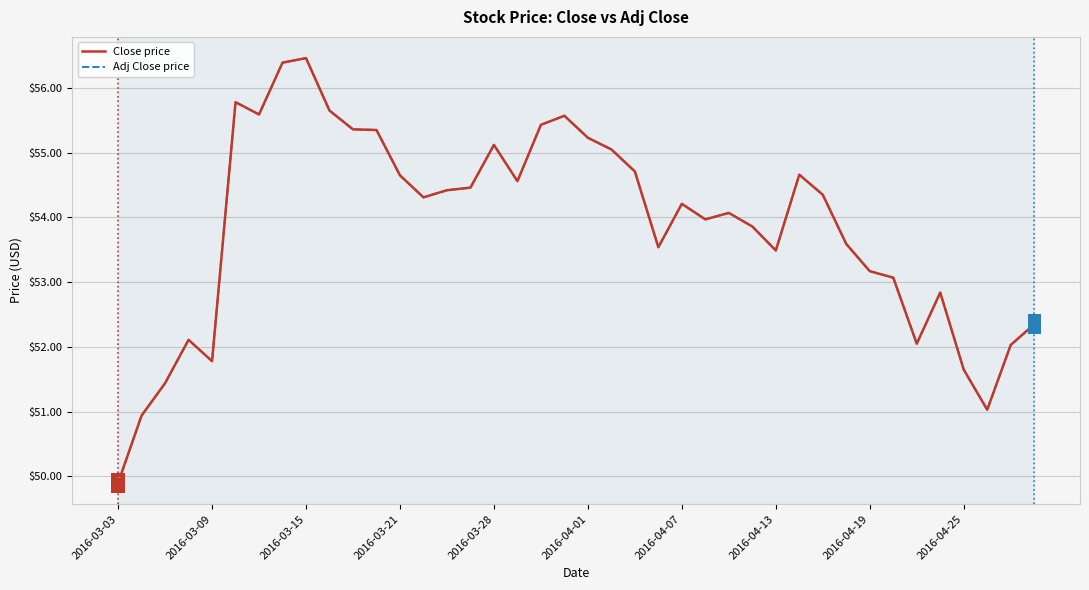

Is this an area chart (filled region under the line)?

No